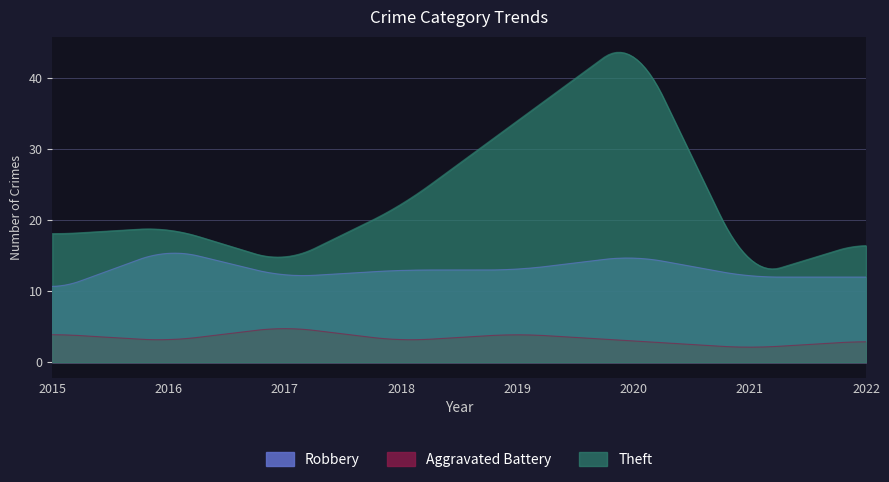

What is the lowest value of the Theft series?

13.2